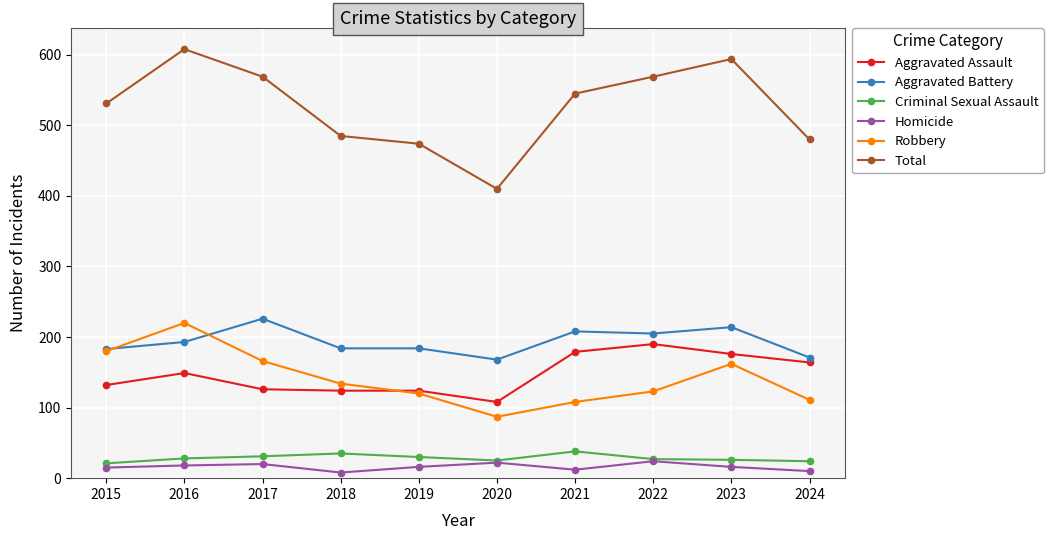

True or false: Total and Homicide cross at least once.

False